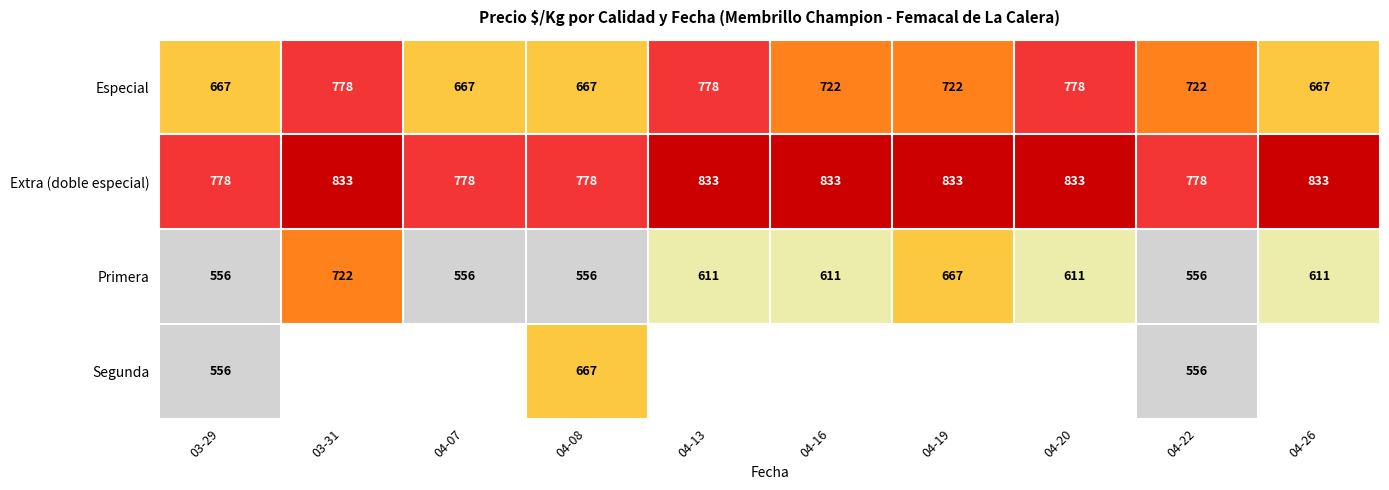

How many series are shown in this chart?

4